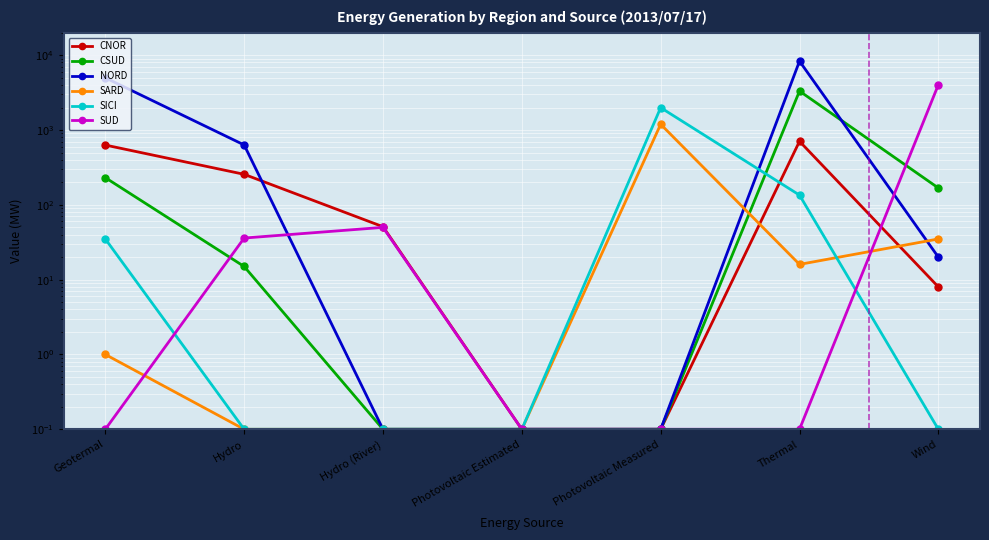

How many series are shown in this chart?

6